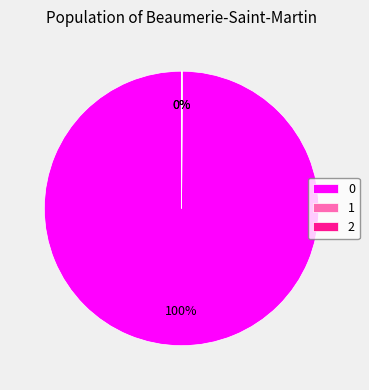

Does any single category account for the majority?

Yes